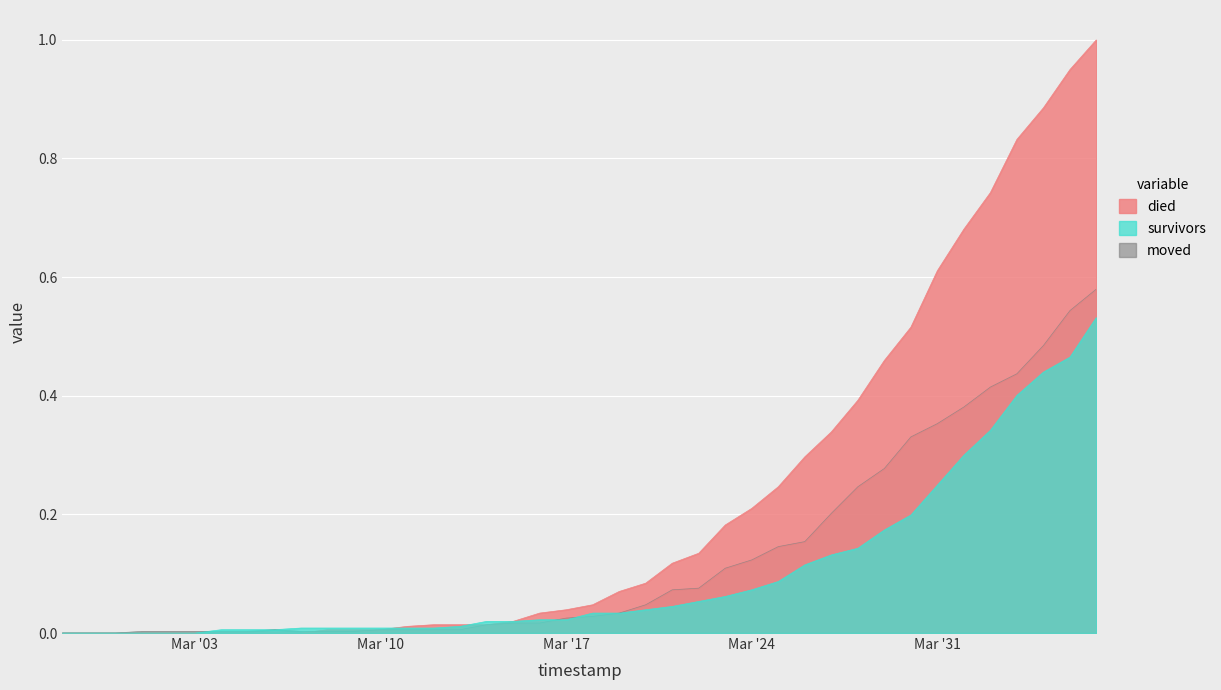

True or false: survivors and died cross at least once.

True